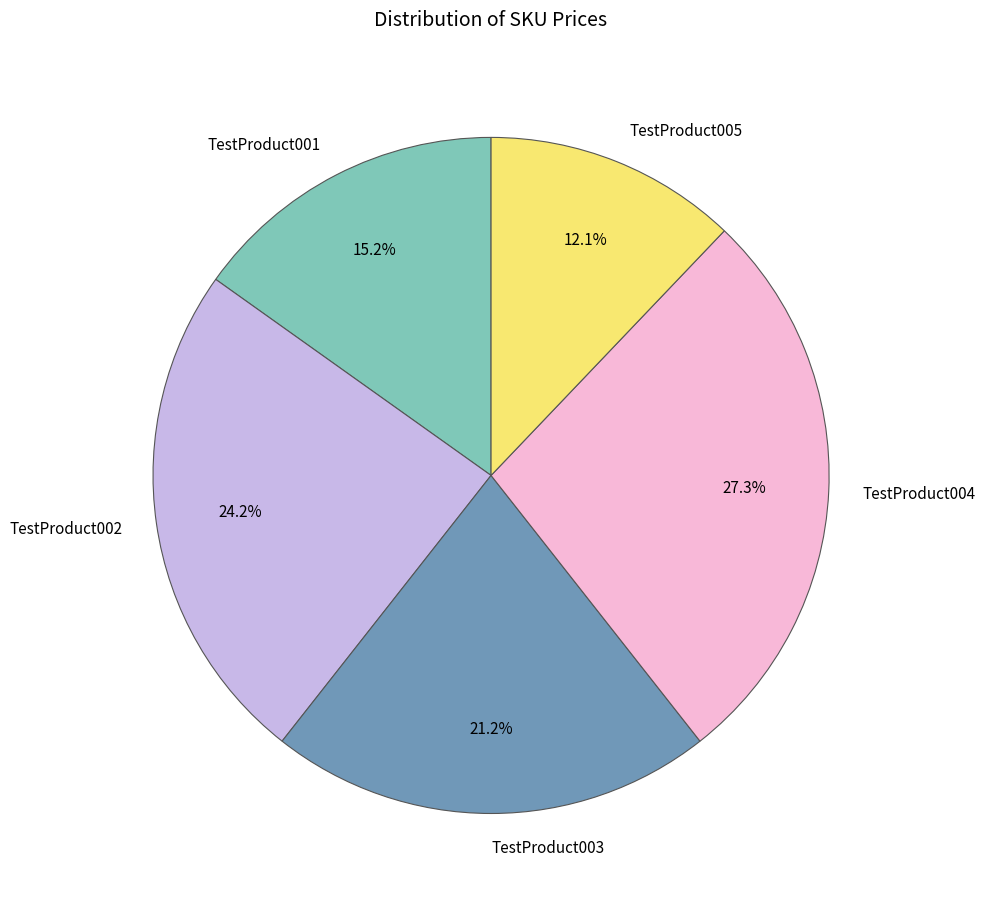

What percentage is the TestProduct005 slice, to the nearest percent?

12%